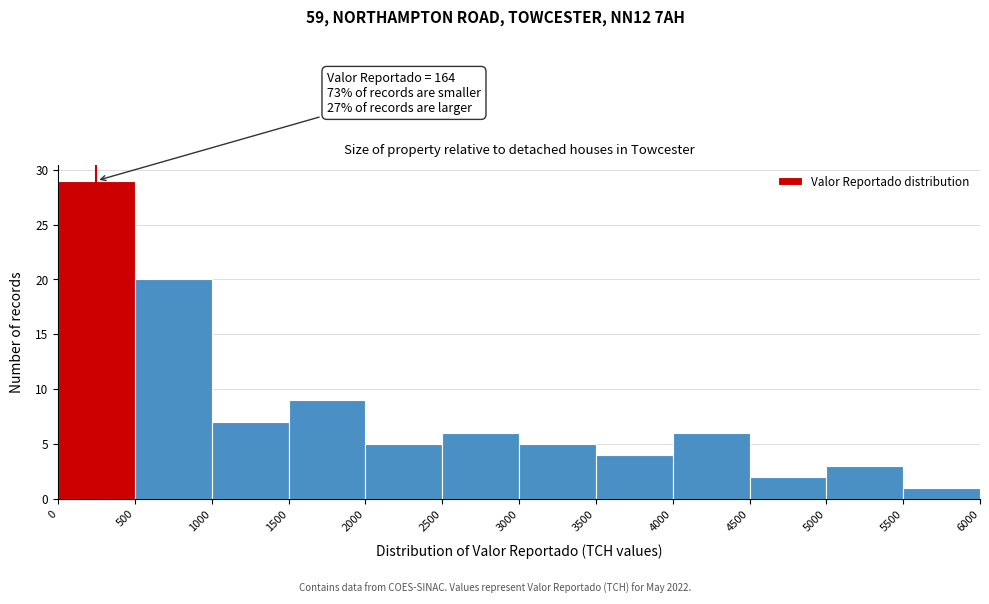

Over which range of the x-axis is the bar tallest?

0 to 500